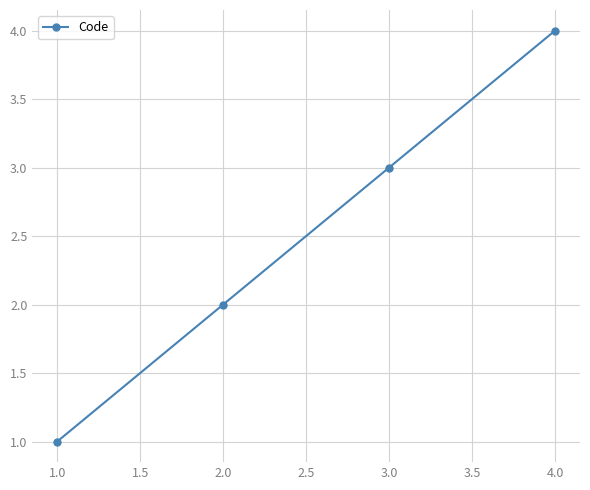

Is this an area chart (filled region under the line)?

No